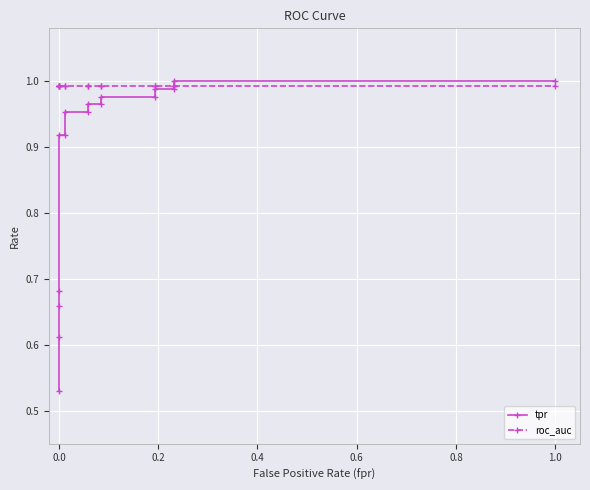

Which series has the widest spread of values?

tpr